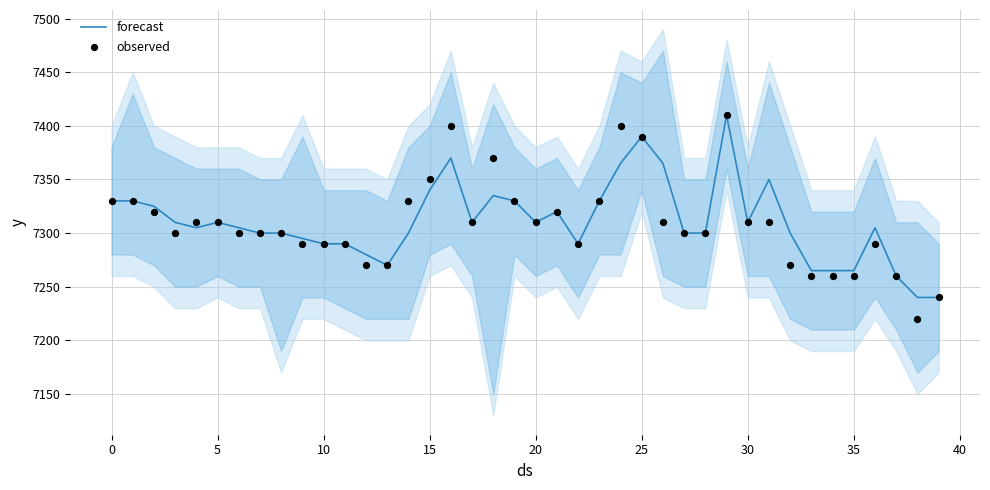

What are all the series names shown in the legend?

forecast, observed